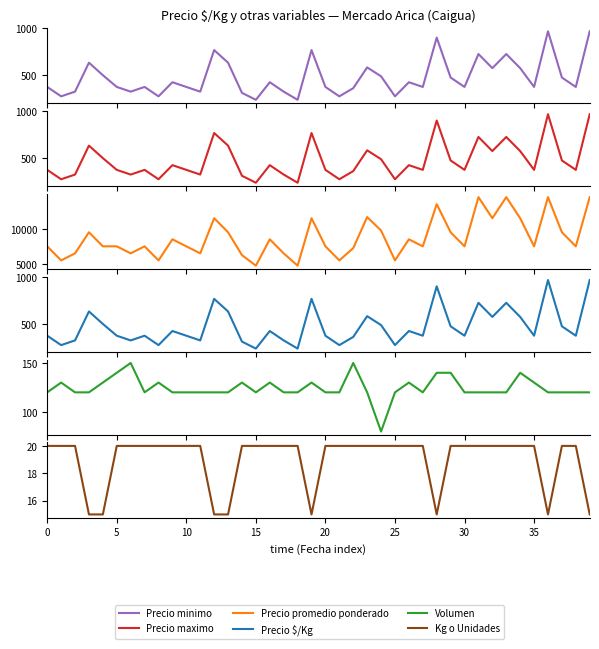

Which series changed the most between 24 and 31?

Precio promedio ponderado